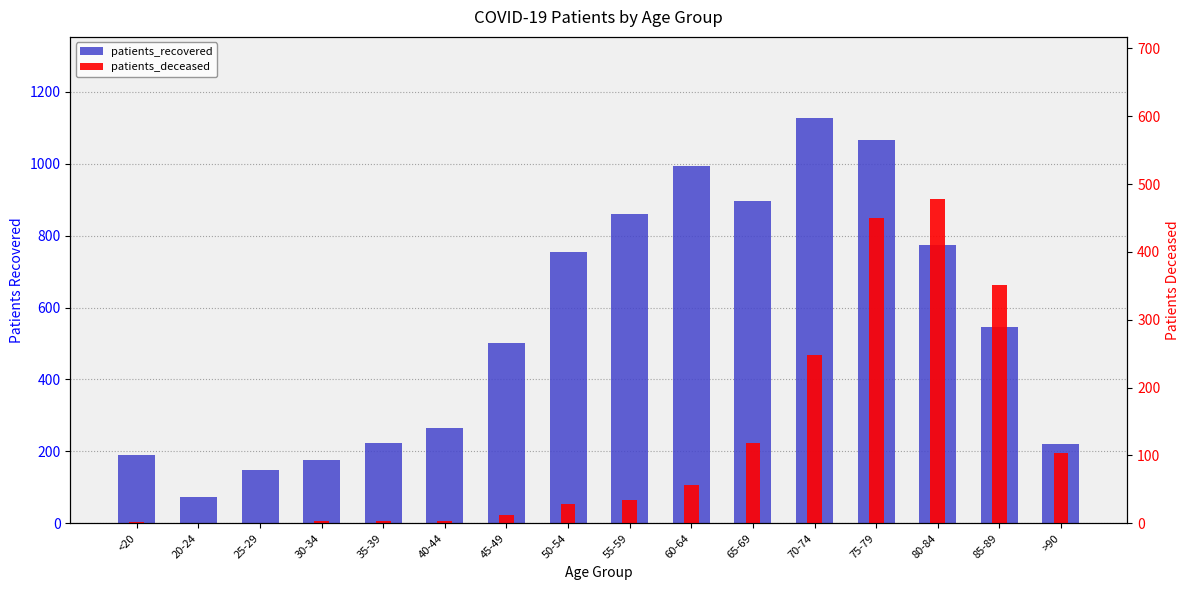

Read the patients_deceased value at 65-69, to the nearest 50.

100